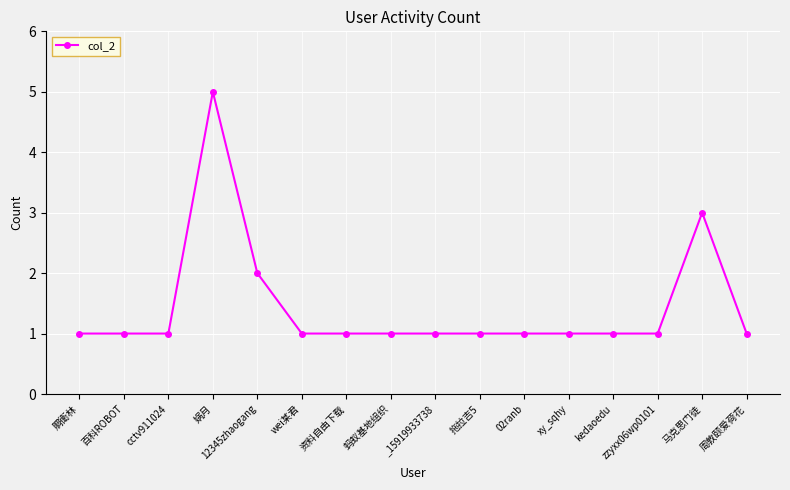

What is the greatest value displayed?

5